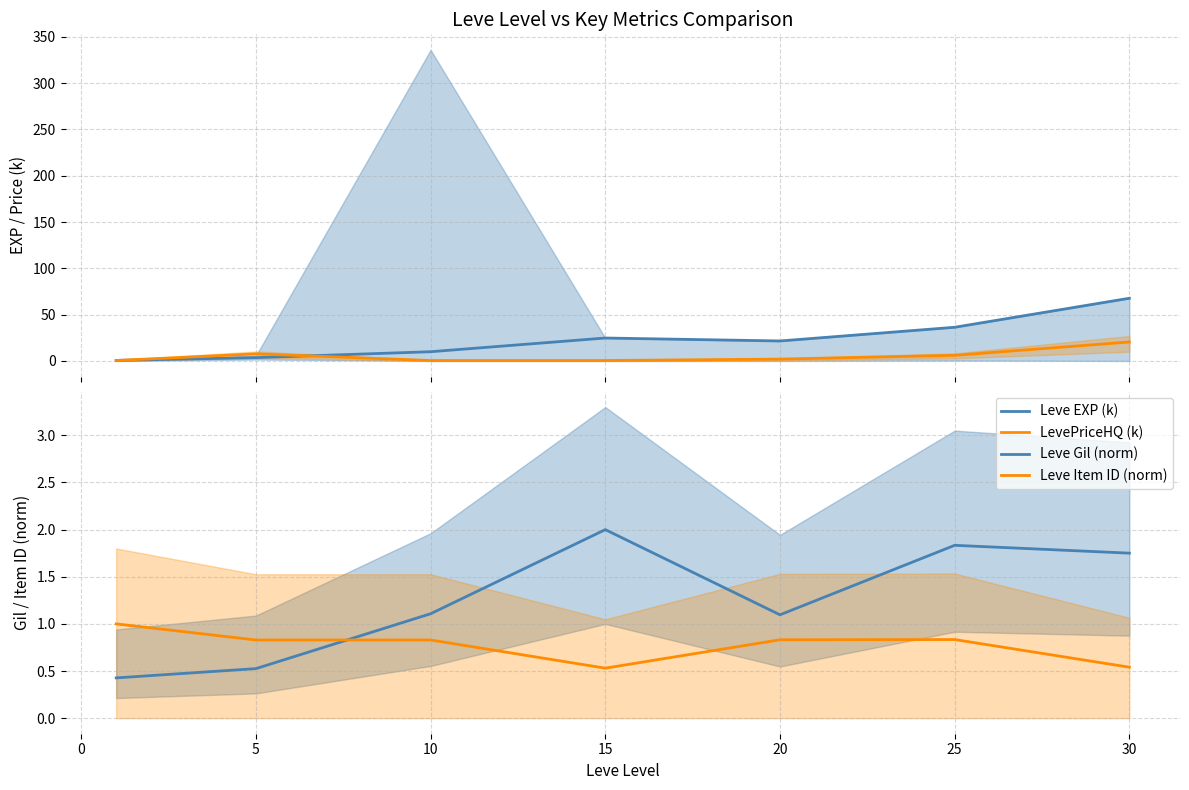

What are all the series names shown in the legend?

Leve EXP (k), LevePriceHQ (k), Leve Gil (norm), Leve Item ID (norm)